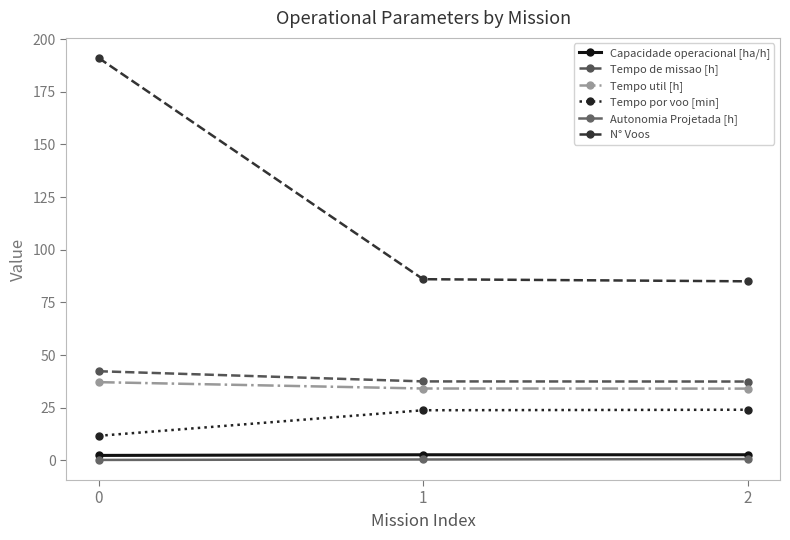

Which series has the widest spread of values?

N° Voos